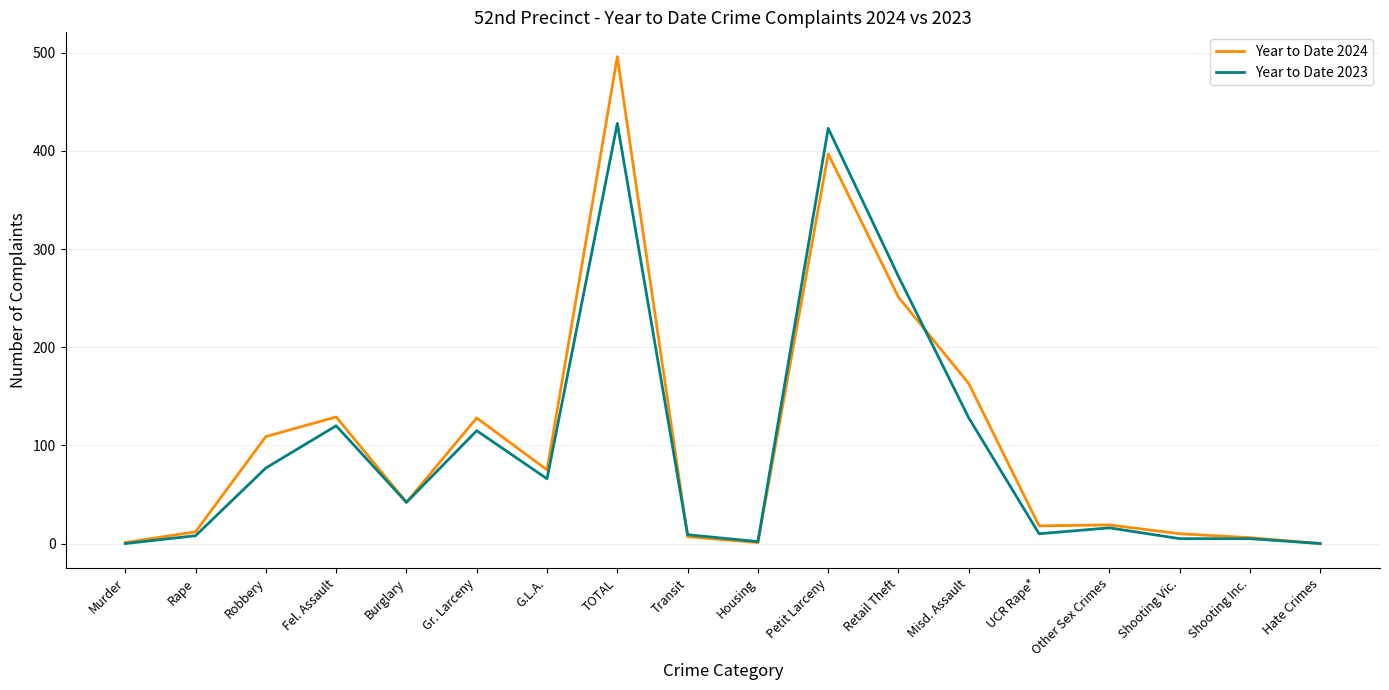

The Year to Date 2023 series shows 0 at Murder. True or false?

True